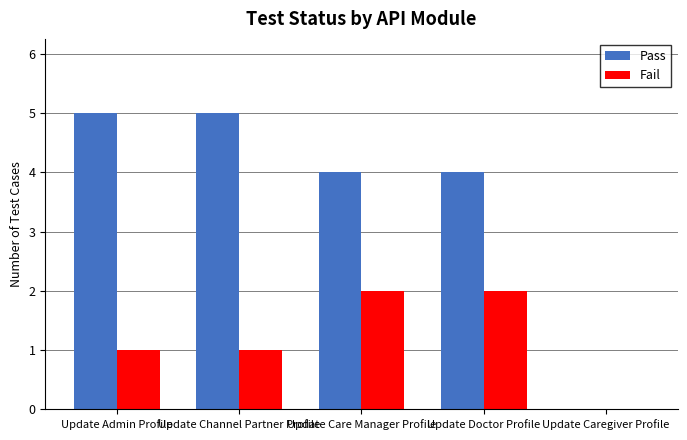

What is the spread (max minus min) of values at Update Doctor Profile?

2